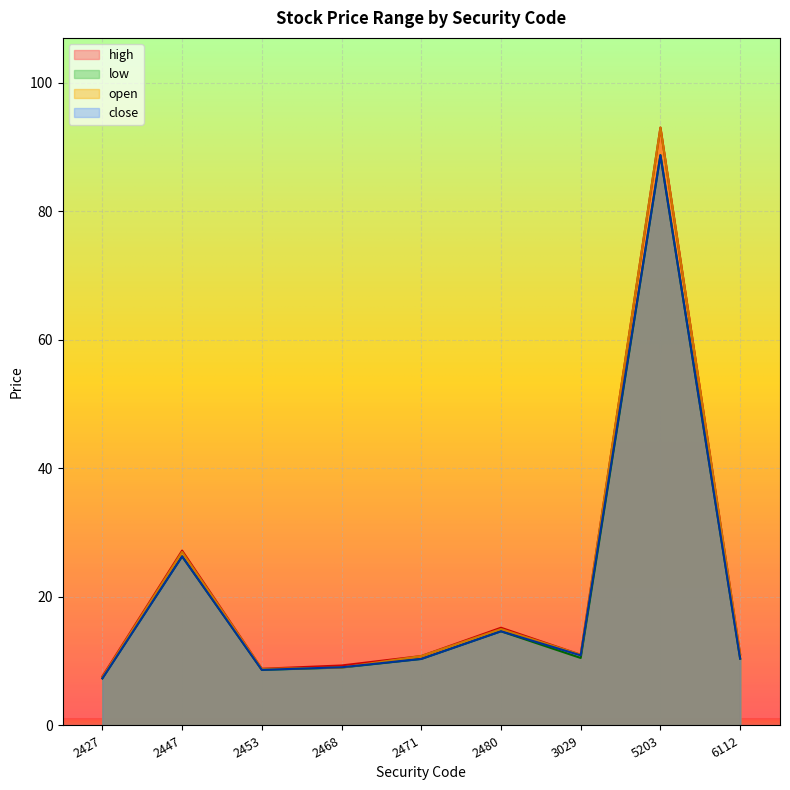

What is the minimum value for low?

7.3